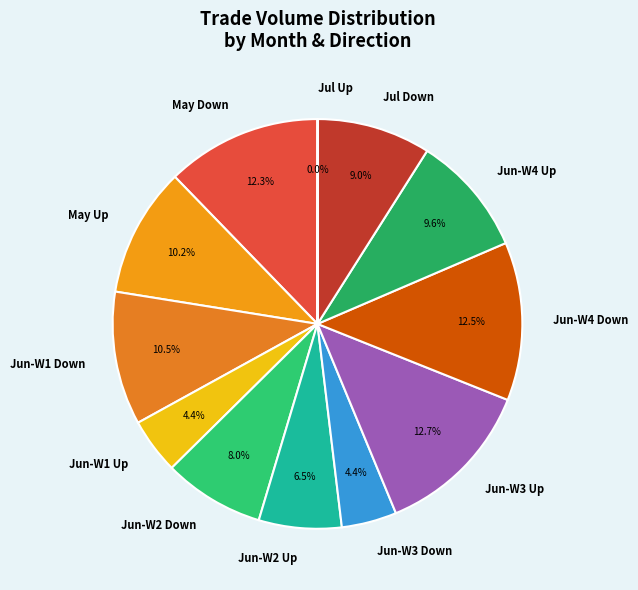

What percentage is NOT represented by Jun-W4 Down?

87.5%